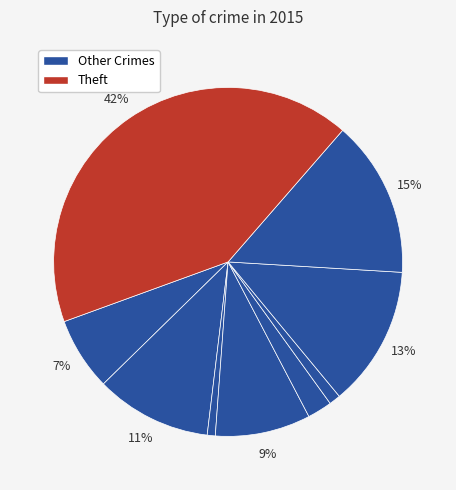

Count the number of slices in the pie.

9